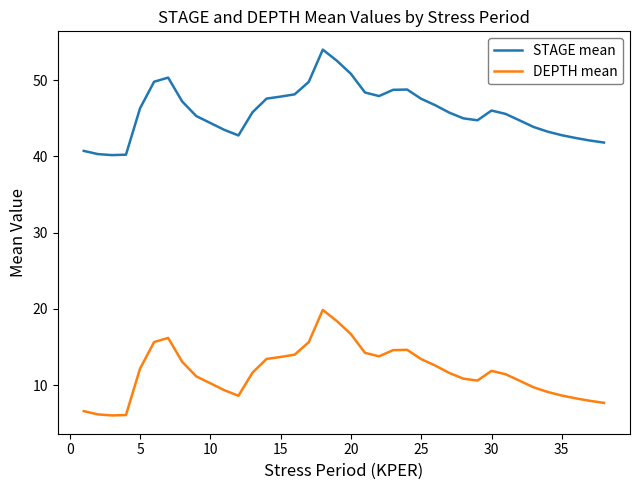

True or false: DEPTH mean and STAGE mean intersect in this chart.

False